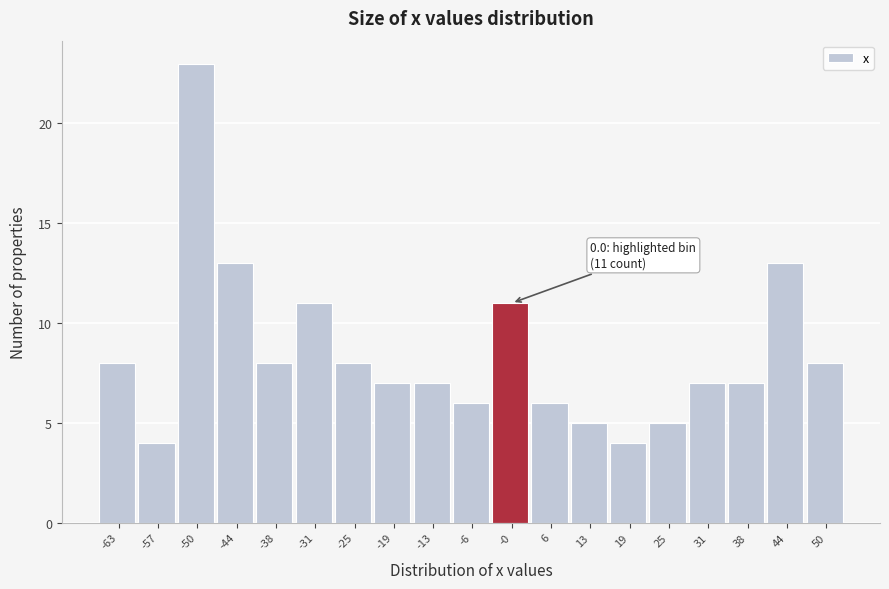

Reading left to right, transcribe all the data shown in this chart.

8	4	23	13	8	11	8	7	7	6	11	6	5	4	5	7	7	13	8